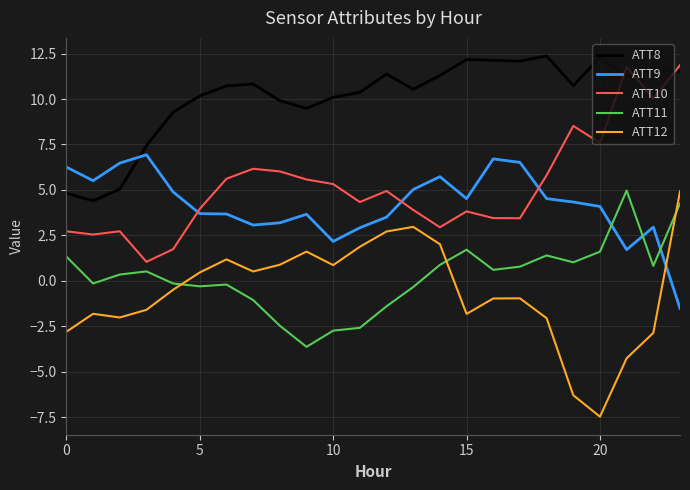

Which series has the largest total across all categories?

ATT8